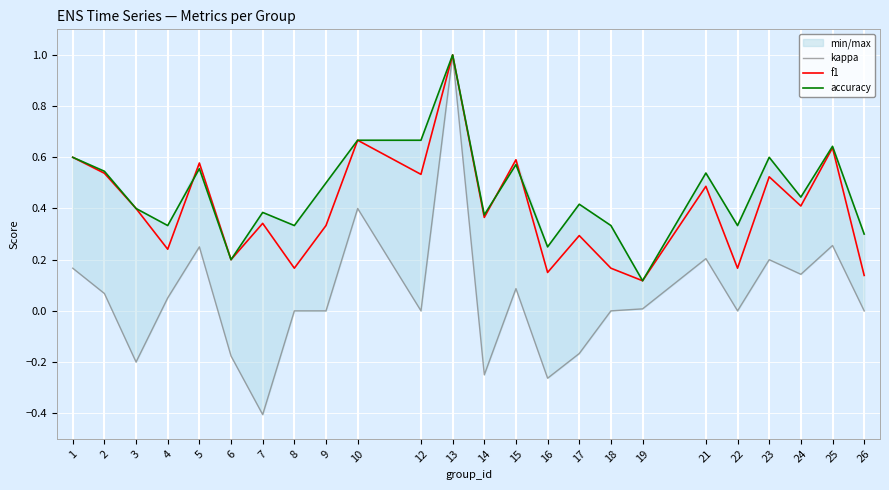

Count the number of data series in this chart.

3